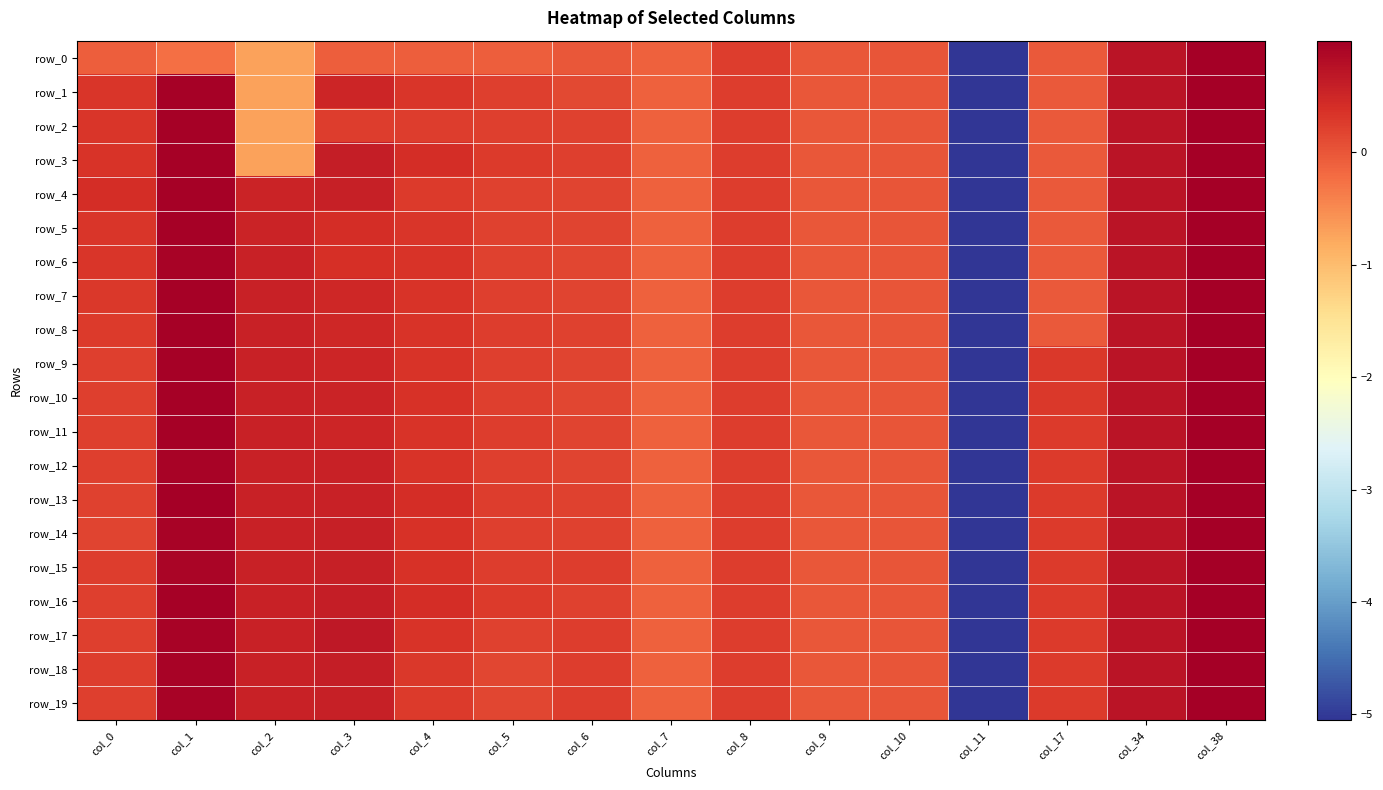

Reading left to right, what are all the values shown in this chart?

row_0: col_0=-0.1	col_1=-0.2	col_2=-0.7	col_3=-0.1	col_4=-0.1	col_5=-0.1	col_6=-0.0	col_7=-0.1	col_8=0.2	col_9=0.0	col_10=0.0	col_11=-5.1	col_17=-0.0	col_34=0.7	col_38=1.0
row_1: col_0=0.3	col_1=1.0	col_2=-0.7	col_3=0.5	col_4=0.3	col_5=0.2	col_6=0.1	col_7=-0.1	col_8=0.2	col_9=0.0	col_10=0.0	col_11=-5.1	col_17=-0.0	col_34=0.7	col_38=1.0
row_2: col_0=0.3	col_1=1.0	col_2=-0.7	col_3=0.3	col_4=0.2	col_5=0.2	col_6=0.2	col_7=-0.1	col_8=0.2	col_9=0.0	col_10=0.0	col_11=-5.1	col_17=-0.0	col_34=0.7	col_38=1.0
row_3: col_0=0.3	col_1=1.0	col_2=-0.7	col_3=0.6	col_4=0.4	col_5=0.3	col_6=0.2	col_7=-0.1	col_8=0.2	col_9=0.0	col_10=0.0	col_11=-5.1	col_17=-0.0	col_34=0.7	col_38=1.0
row_4: col_0=0.4	col_1=1.0	col_2=0.5	col_3=0.6	col_4=0.3	col_5=0.2	col_6=0.2	col_7=-0.1	col_8=0.2	col_9=0.0	col_10=0.0	col_11=-5.1	col_17=-0.0	col_34=0.7	col_38=1.0
row_5: col_0=0.3	col_1=1.0	col_2=0.5	col_3=0.4	col_4=0.3	col_5=0.2	col_6=0.2	col_7=-0.1	col_8=0.2	col_9=0.0	col_10=0.0	col_11=-5.1	col_17=-0.0	col_34=0.7	col_38=1.0
row_6: col_0=0.3	col_1=0.9	col_2=0.5	col_3=0.4	col_4=0.3	col_5=0.2	col_6=0.2	col_7=-0.1	col_8=0.2	col_9=0.0	col_10=0.0	col_11=-5.1	col_17=-0.0	col_34=0.7	col_38=1.0
row_7: col_0=0.3	col_1=1.0	col_2=0.5	col_3=0.5	col_4=0.3	col_5=0.2	col_6=0.2	col_7=-0.1	col_8=0.2	col_9=0.0	col_10=0.0	col_11=-5.1	col_17=-0.0	col_34=0.7	col_38=1.0
row_8: col_0=0.3	col_1=1.0	col_2=0.6	col_3=0.5	col_4=0.3	col_5=0.2	col_6=0.2	col_7=-0.1	col_8=0.2	col_9=0.0	col_10=0.0	col_11=-5.1	col_17=-0.0	col_34=0.7	col_38=1.0
row_9: col_0=0.2	col_1=1.0	col_2=0.6	col_3=0.5	col_4=0.4	col_5=0.2	col_6=0.2	col_7=-0.1	col_8=0.2	col_9=0.0	col_10=0.0	col_11=-5.1	col_17=0.3	col_34=0.7	col_38=1.0
row_10: col_0=0.2	col_1=1.0	col_2=0.6	col_3=0.5	col_4=0.4	col_5=0.2	col_6=0.2	col_7=-0.1	col_8=0.2	col_9=0.0	col_10=0.0	col_11=-5.1	col_17=0.3	col_34=0.7	col_38=1.0
row_11: col_0=0.2	col_1=1.0	col_2=0.6	col_3=0.5	col_4=0.3	col_5=0.3	col_6=0.2	col_7=-0.1	col_8=0.2	col_9=0.0	col_10=0.0	col_11=-5.1	col_17=0.3	col_34=0.7	col_38=1.0
row_12: col_0=0.2	col_1=0.9	col_2=0.6	col_3=0.6	col_4=0.3	col_5=0.2	col_6=0.2	col_7=-0.1	col_8=0.2	col_9=0.0	col_10=0.0	col_11=-5.1	col_17=0.3	col_34=0.7	col_38=1.0
row_13: col_0=0.2	col_1=1.0	col_2=0.6	col_3=0.6	col_4=0.4	col_5=0.2	col_6=0.2	col_7=-0.1	col_8=0.2	col_9=0.0	col_10=0.0	col_11=-5.1	col_17=0.3	col_34=0.7	col_38=1.0
row_14: col_0=0.2	col_1=0.9	col_2=0.6	col_3=0.6	col_4=0.4	col_5=0.2	col_6=0.2	col_7=-0.1	col_8=0.2	col_9=0.0	col_10=0.0	col_11=-5.1	col_17=0.3	col_34=0.7	col_38=1.0
row_15: col_0=0.2	col_1=0.9	col_2=0.6	col_3=0.6	col_4=0.4	col_5=0.3	col_6=0.3	col_7=-0.1	col_8=0.2	col_9=0.0	col_10=0.0	col_11=-5.1	col_17=0.3	col_34=0.7	col_38=1.0
row_16: col_0=0.2	col_1=1.0	col_2=0.6	col_3=0.6	col_4=0.4	col_5=0.3	col_6=0.2	col_7=-0.1	col_8=0.2	col_9=0.0	col_10=0.0	col_11=-5.1	col_17=0.3	col_34=0.7	col_38=1.0
row_17: col_0=0.2	col_1=0.9	col_2=0.6	col_3=0.7	col_4=0.3	col_5=0.2	col_6=0.2	col_7=-0.1	col_8=0.2	col_9=0.0	col_10=0.0	col_11=-5.1	col_17=0.3	col_34=0.7	col_38=1.0
row_18: col_0=0.2	col_1=0.9	col_2=0.6	col_3=0.6	col_4=0.3	col_5=0.2	col_6=0.3	col_7=-0.1	col_8=0.2	col_9=0.0	col_10=0.0	col_11=-5.1	col_17=0.3	col_34=0.7	col_38=1.0
row_19: col_0=0.2	col_1=0.9	col_2=0.6	col_3=0.6	col_4=0.3	col_5=0.1	col_6=0.3	col_7=-0.1	col_8=0.2	col_9=0.0	col_10=0.0	col_11=-5.1	col_17=0.3	col_34=0.7	col_38=1.0